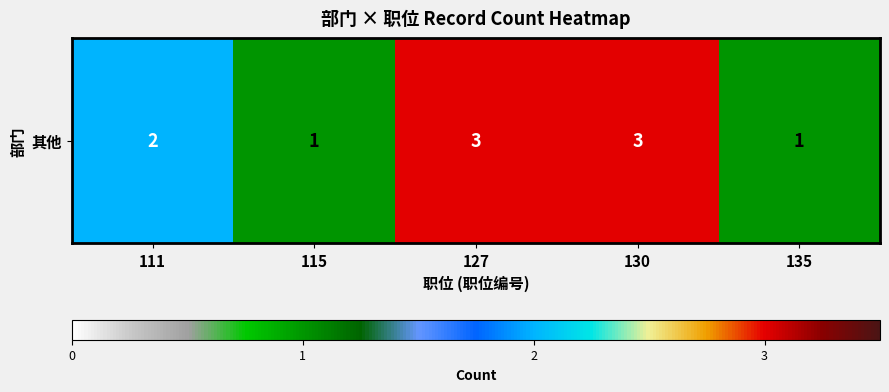

Rank the categories by value from highest to lowest.

127, 130, 111, 115, 135